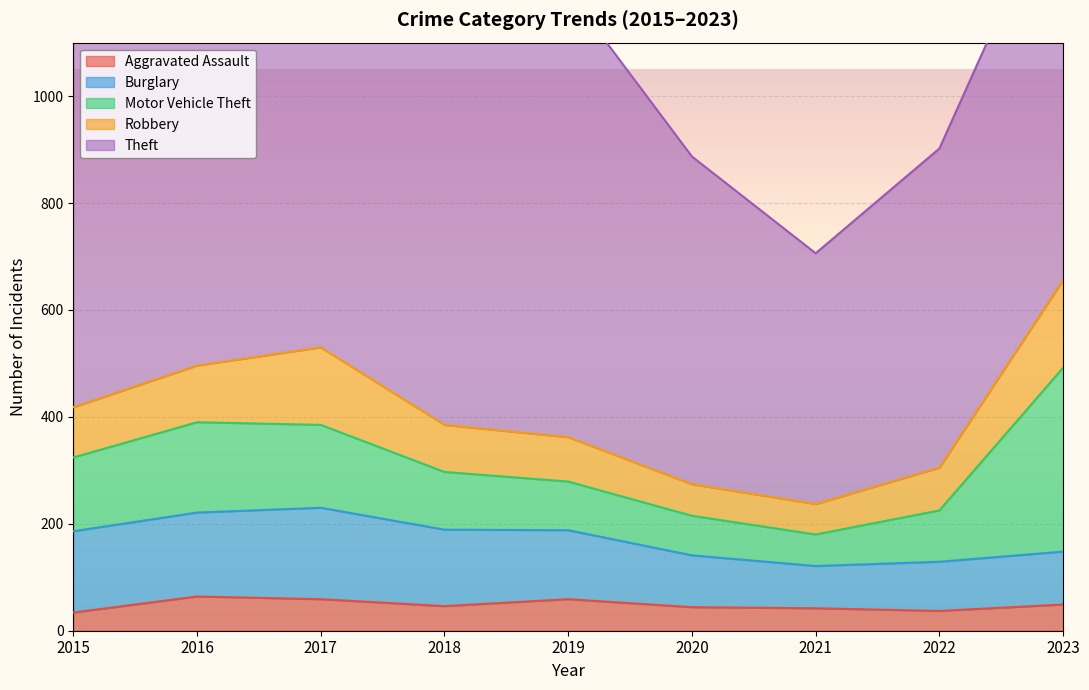

The Theft series shows 877 at 2022. True or false?

False